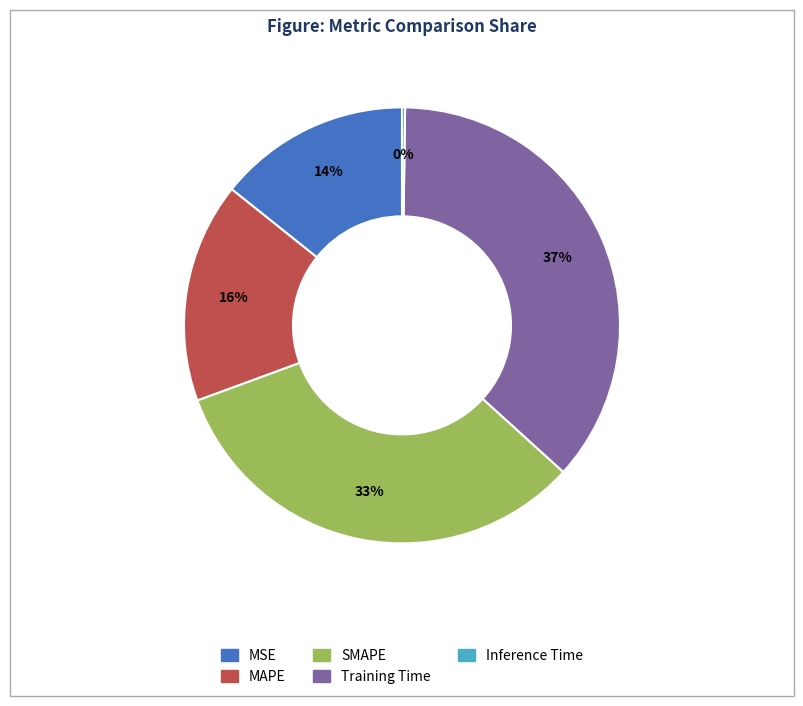

Is Training Time the majority of the pie?

No